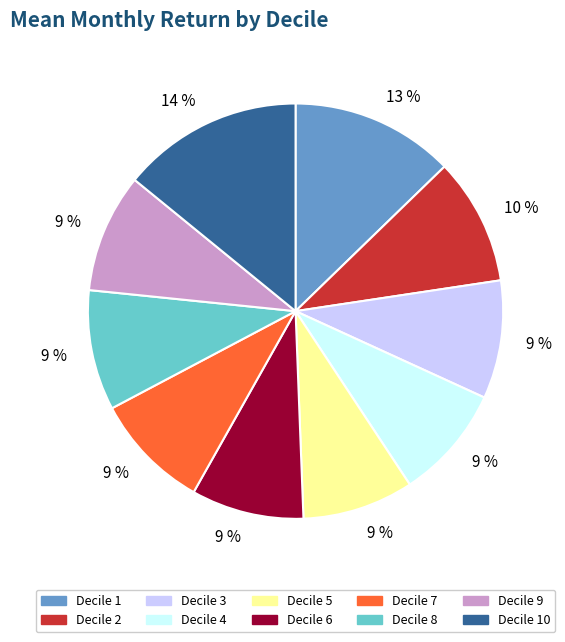

To the nearest percent, what is the average slice percentage?

10%